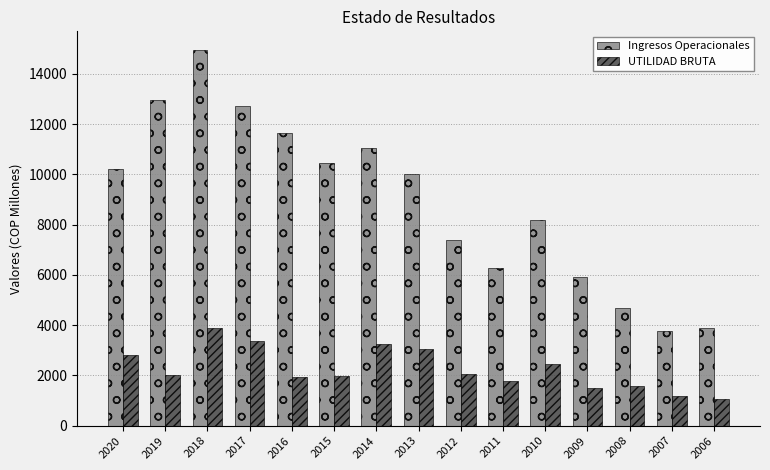

What is the average value of the UTILIDAD BRUTA series?

2257.3